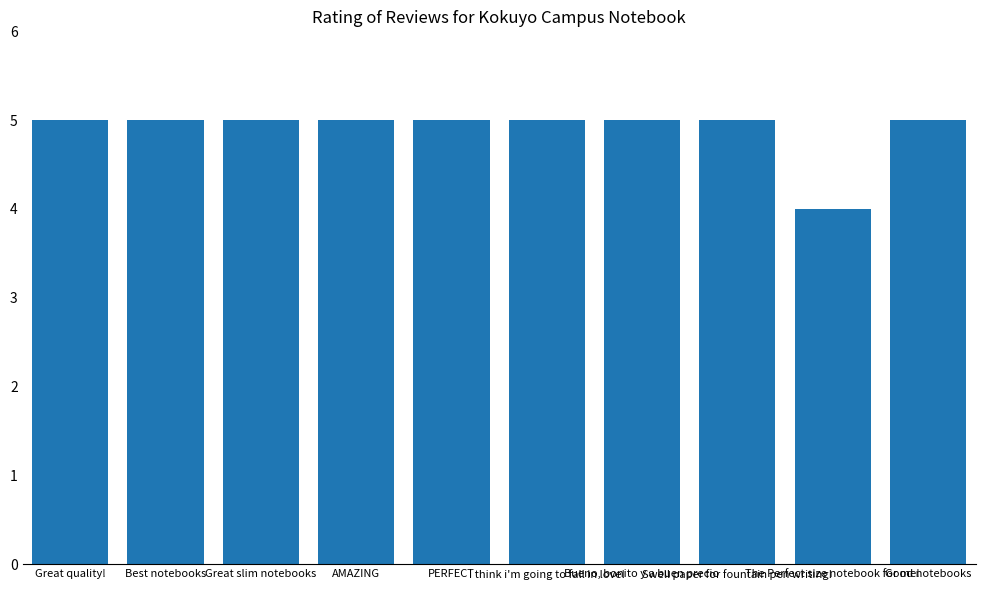

What is the label of the 8th bar from the left?

Swell paper for fountain pen writing!